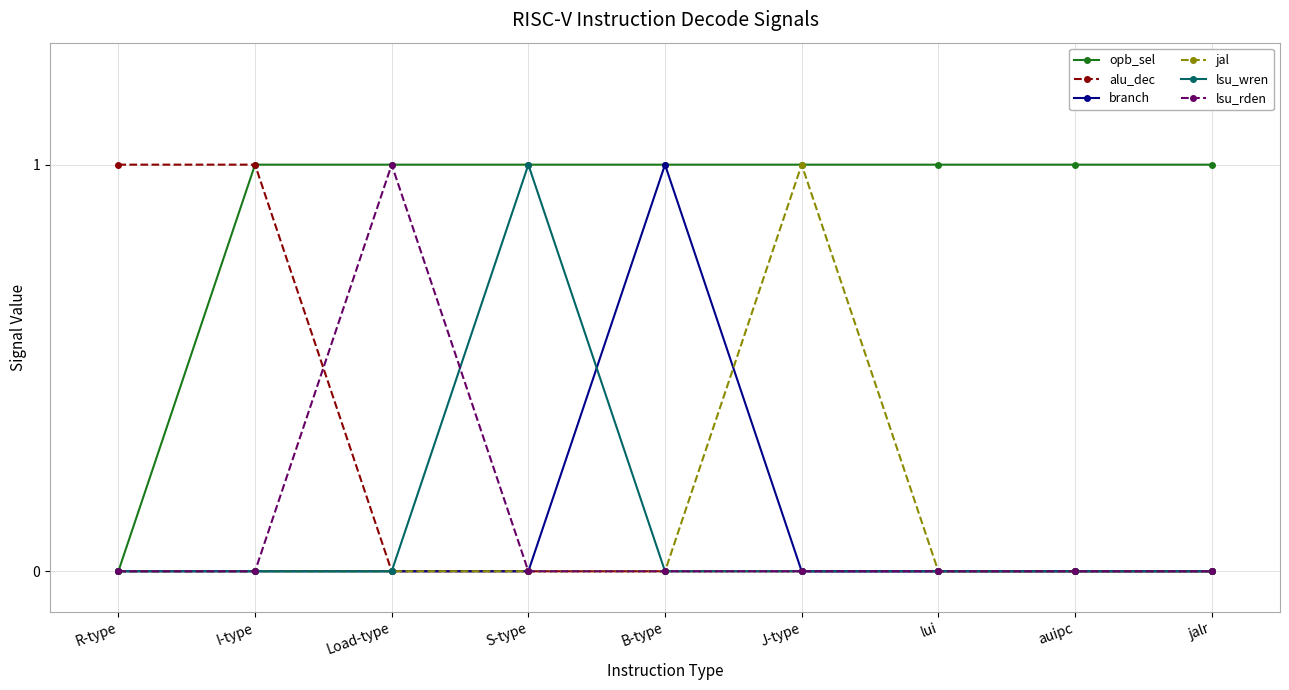

Which series changed the most between B-type and jalr?

branch